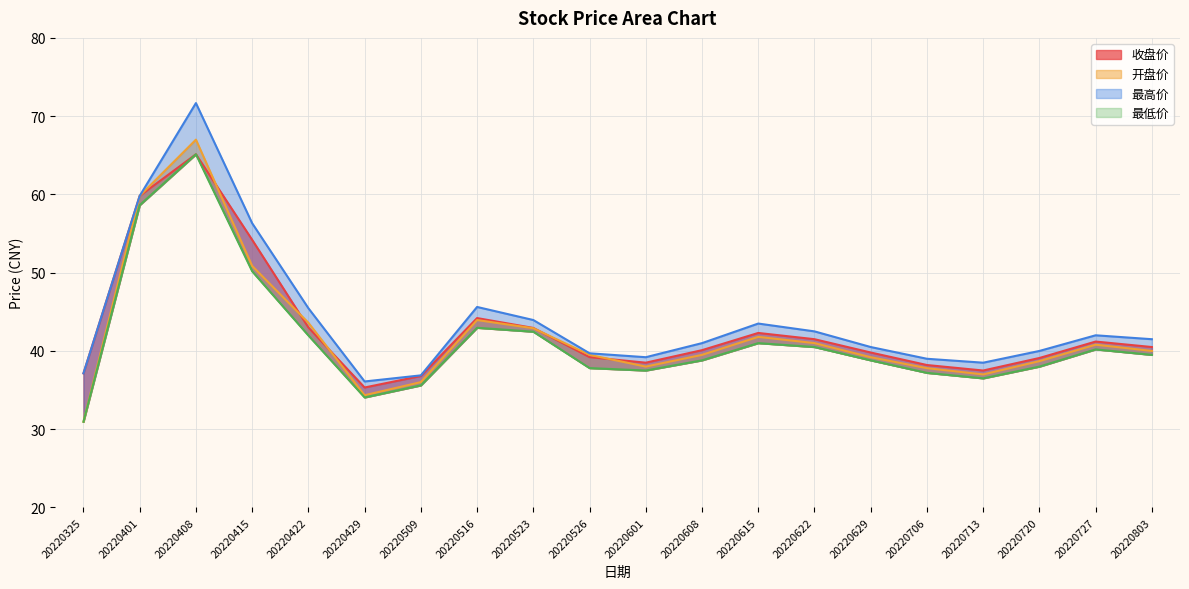

What is the minimum value for 开盘价?

30.9